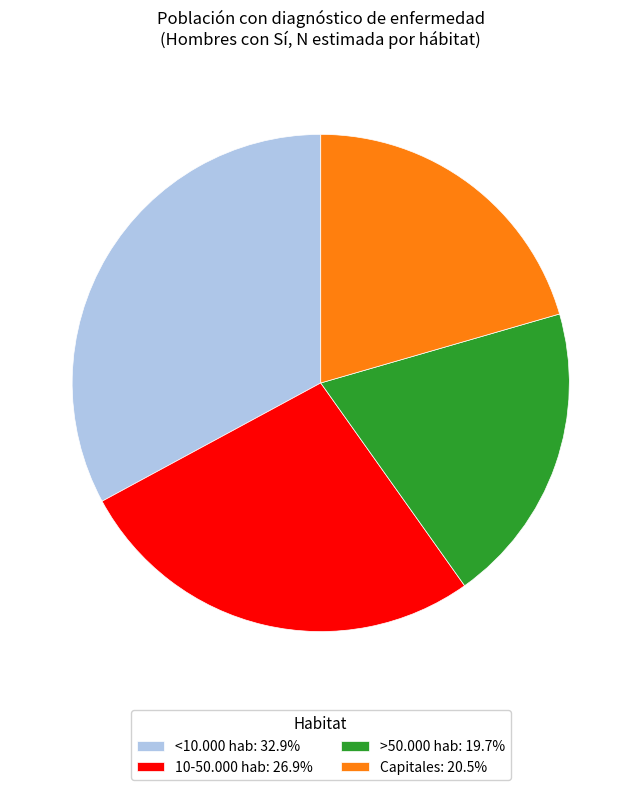

Combined, do 10-50.000 hab: 26.9% and Capitales: 20.5% account for over 50%?

No